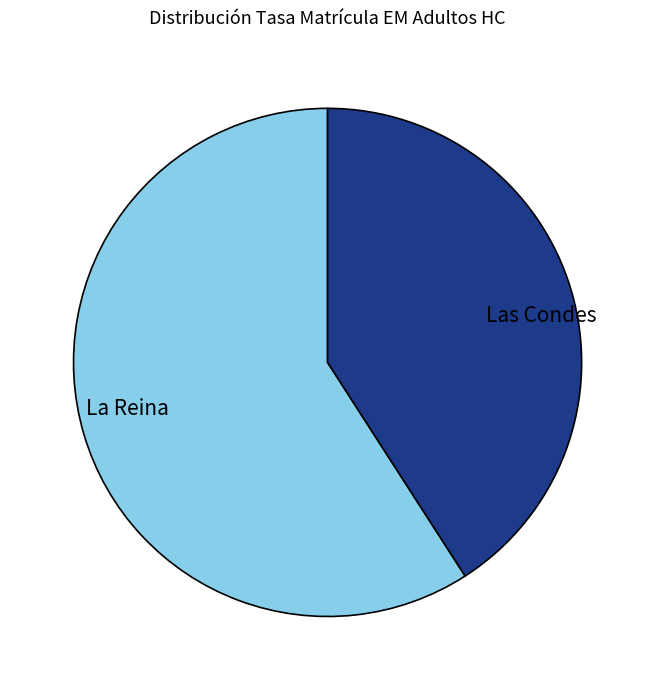

What is the smallest slice in the pie chart?

Las Condes